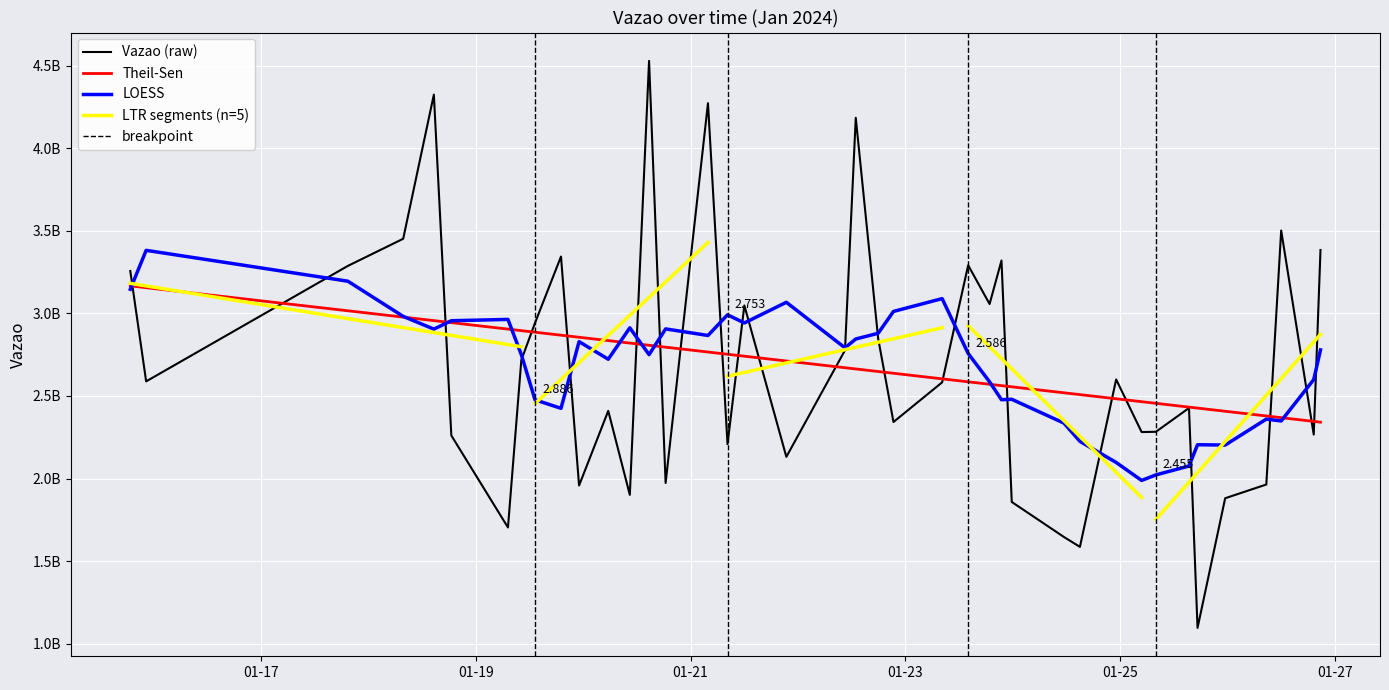

What is the greatest value displayed?

4528668505